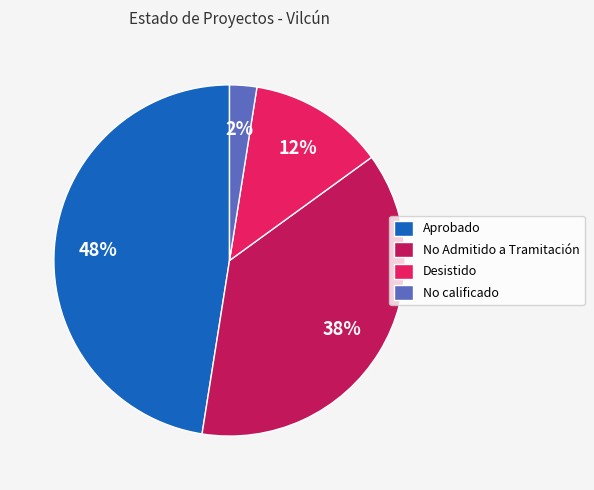

Count the number of slices in the pie.

4